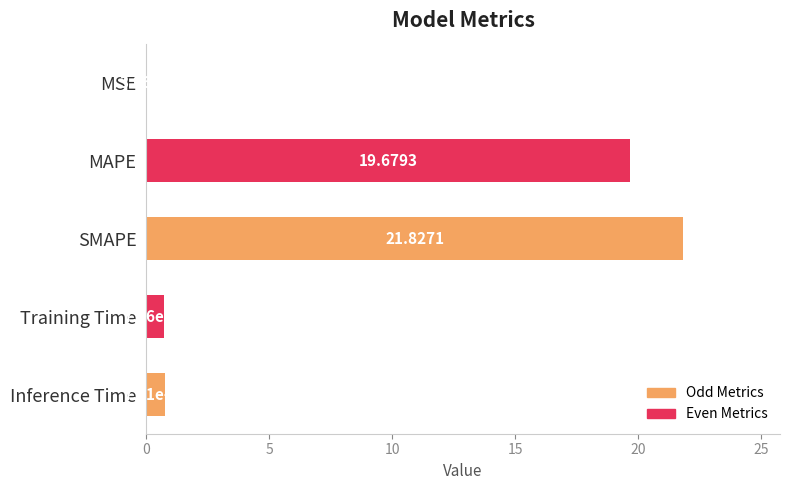

At which label is the value closest to 10?

Inference Time